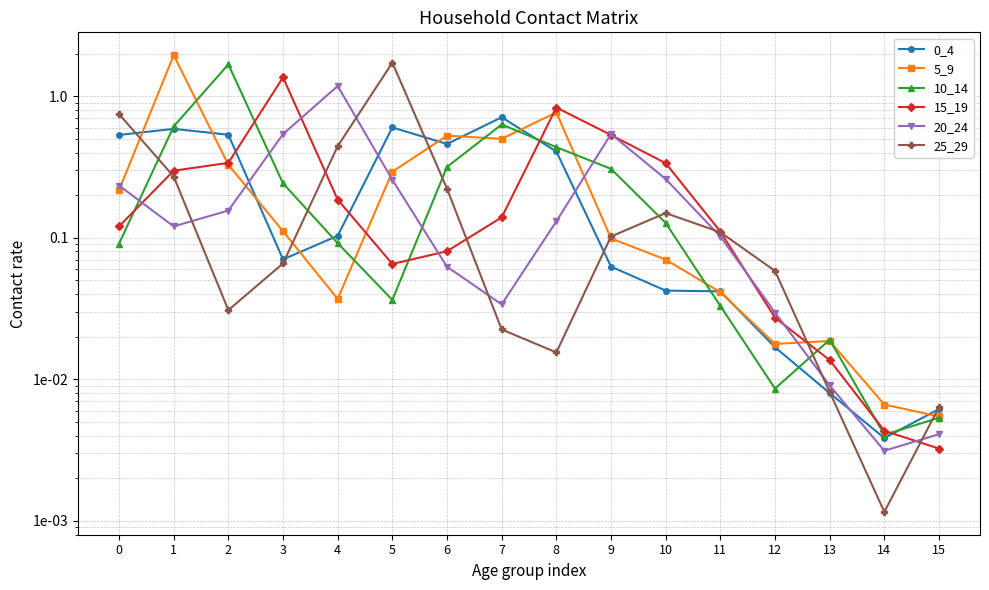

What is the highest value of the 0_4 series?

0.7